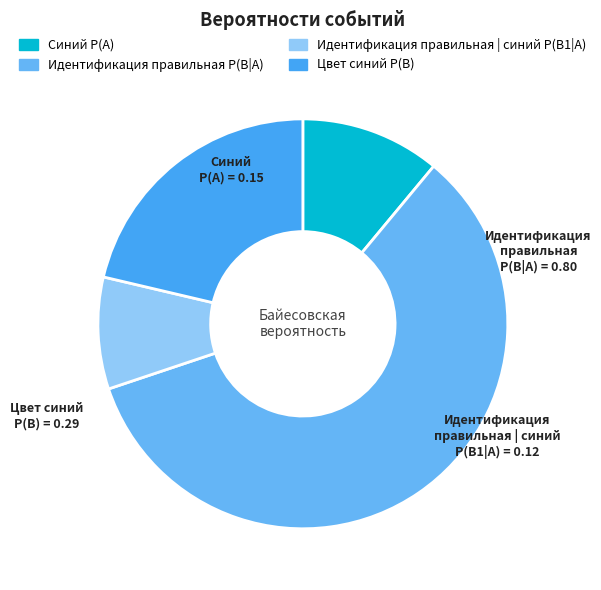

Combined, do Идентификация правильная | синий P(B1|A) and Синий P(A) account for over 50%?

No